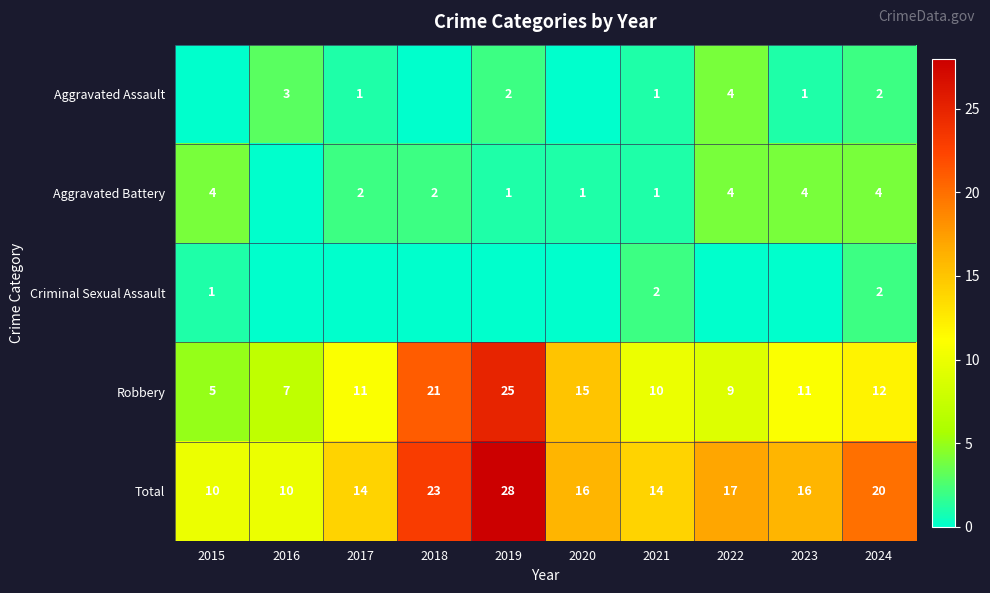

At which label is Robbery closest to 15?

2020